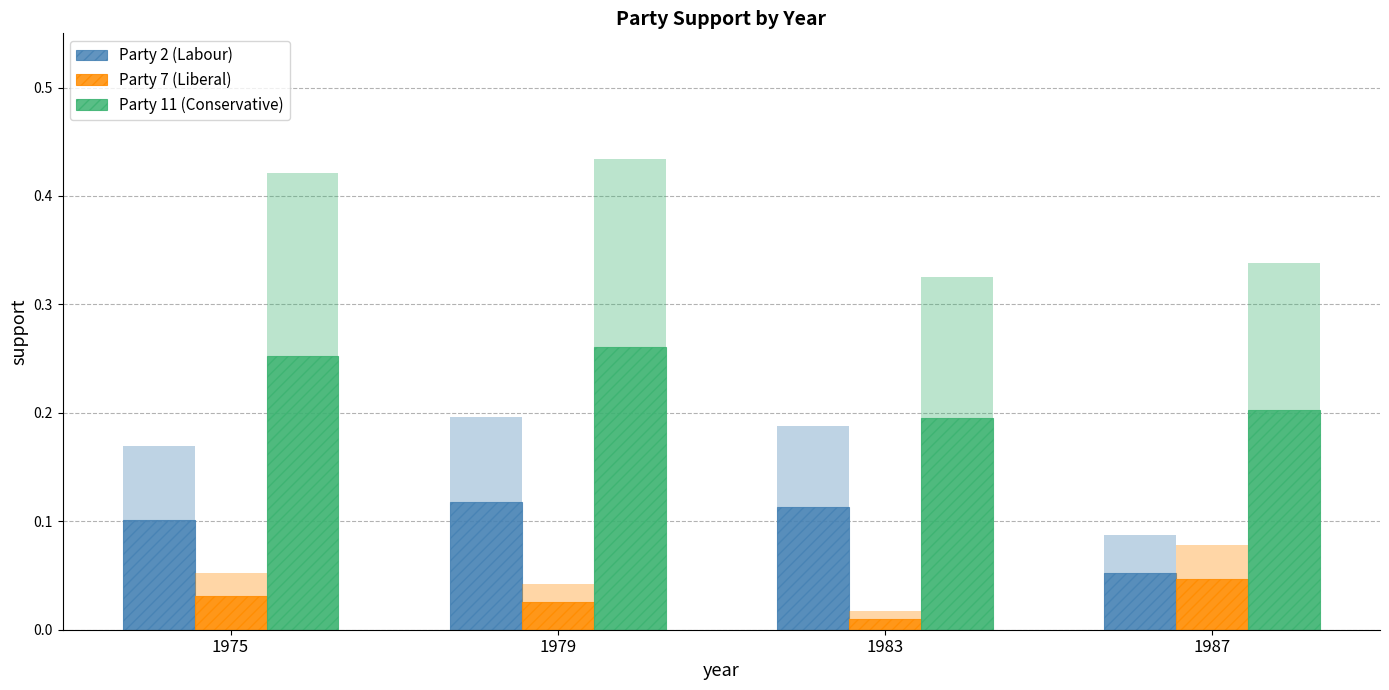

List the labels in order of Party 7 (Liberal) value, smallest first.

1983, 1979, 1975, 1987